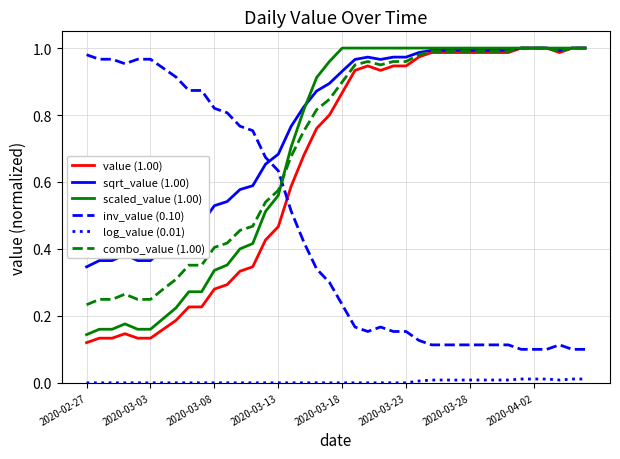

At how many categories does at least one series exceed 0?

40